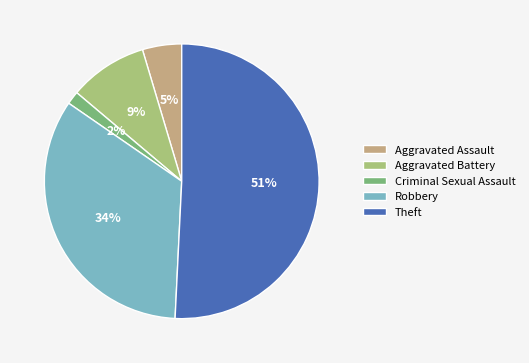

True or false: Robbery accounts for 41% of the total.

False